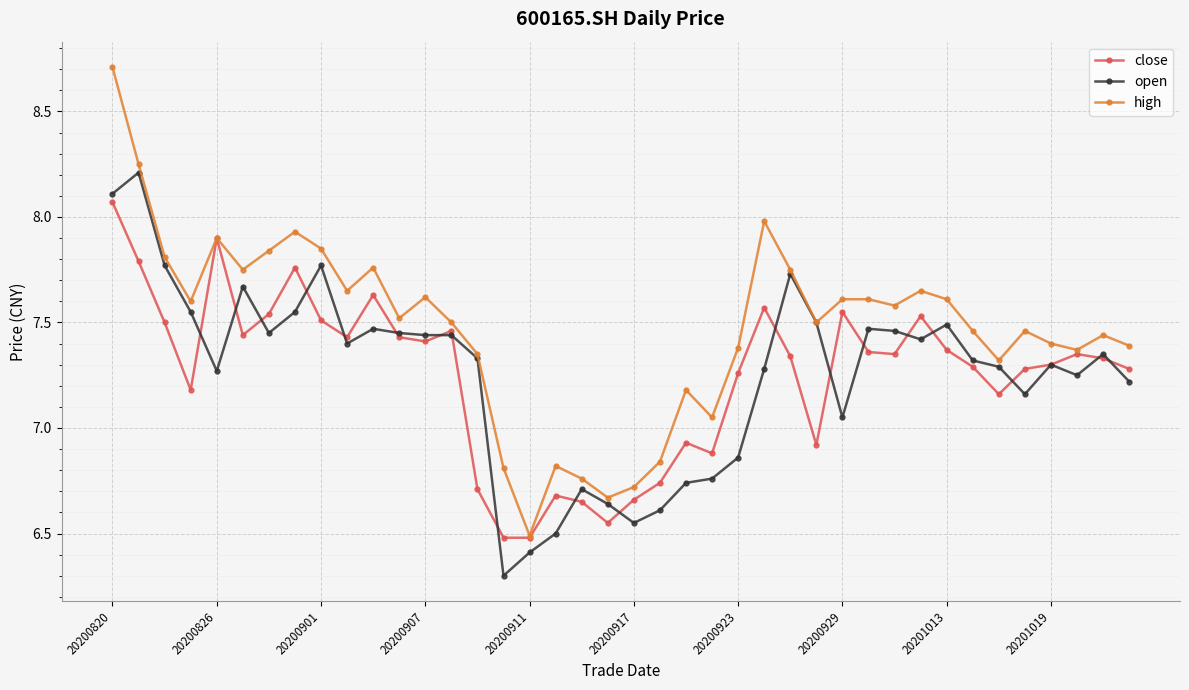

At how many categories does at least one series exceed 7?

33